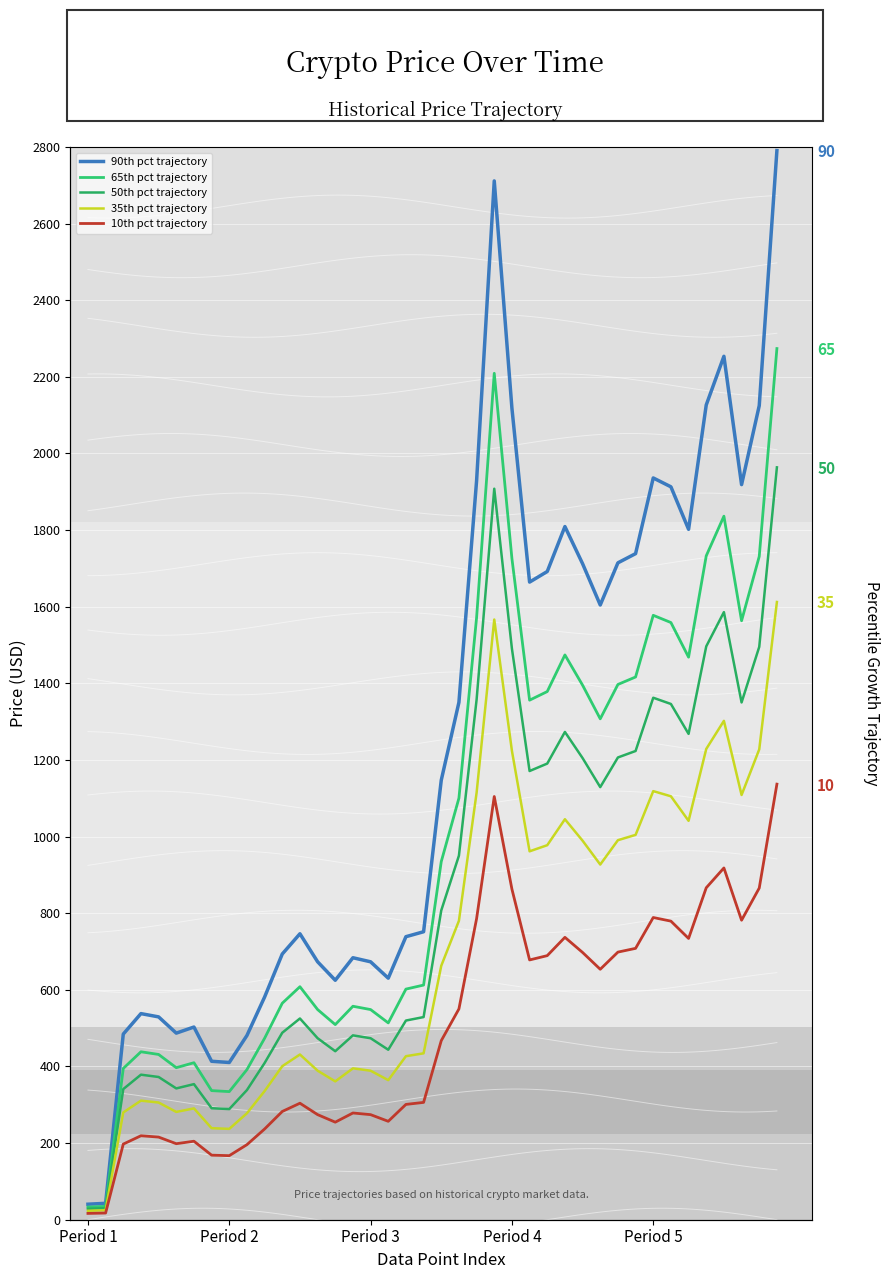

True or false: 35th pct trajectory and 65th pct trajectory cross at least once.

False